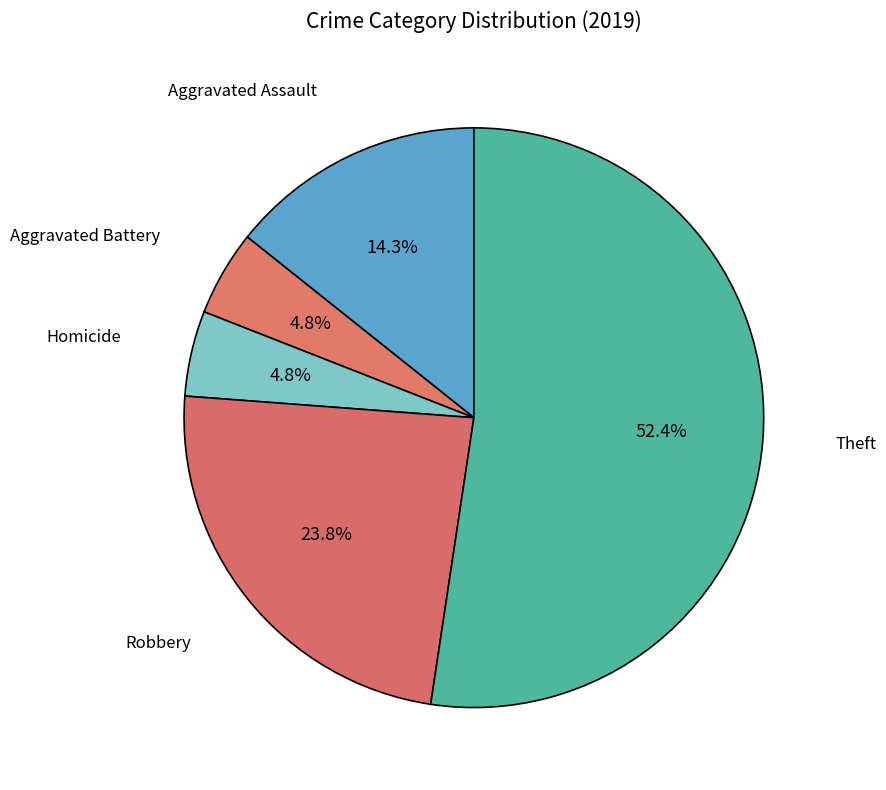

What is the largest slice in the pie chart?

Theft